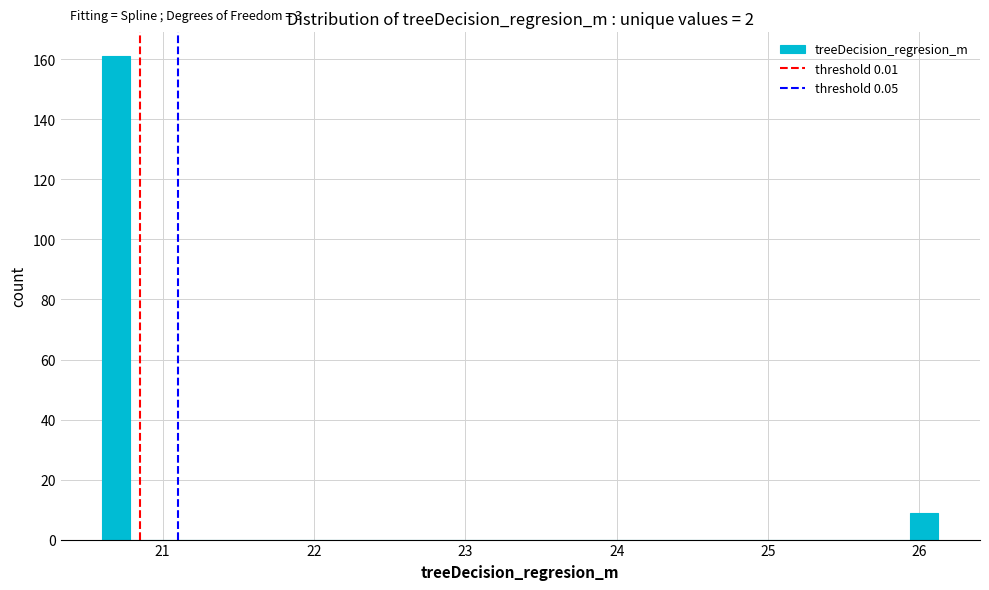

Around what value on the x-axis is the tallest bar? Give the approximate position of its centre, as read against the axis.

20.7